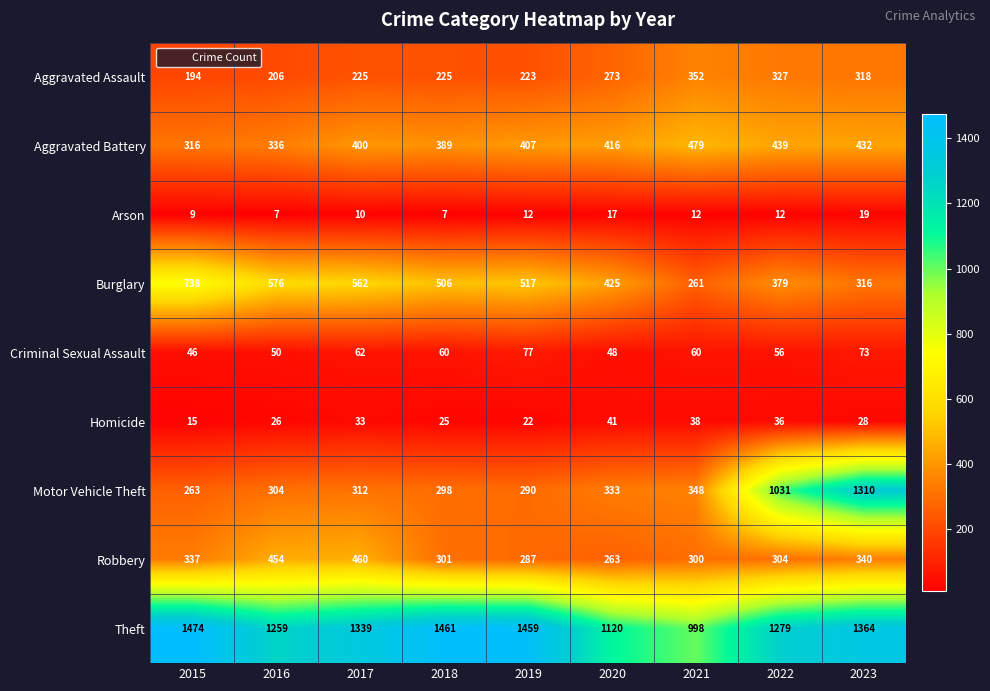

Which series has the widest spread of values?

Motor Vehicle Theft